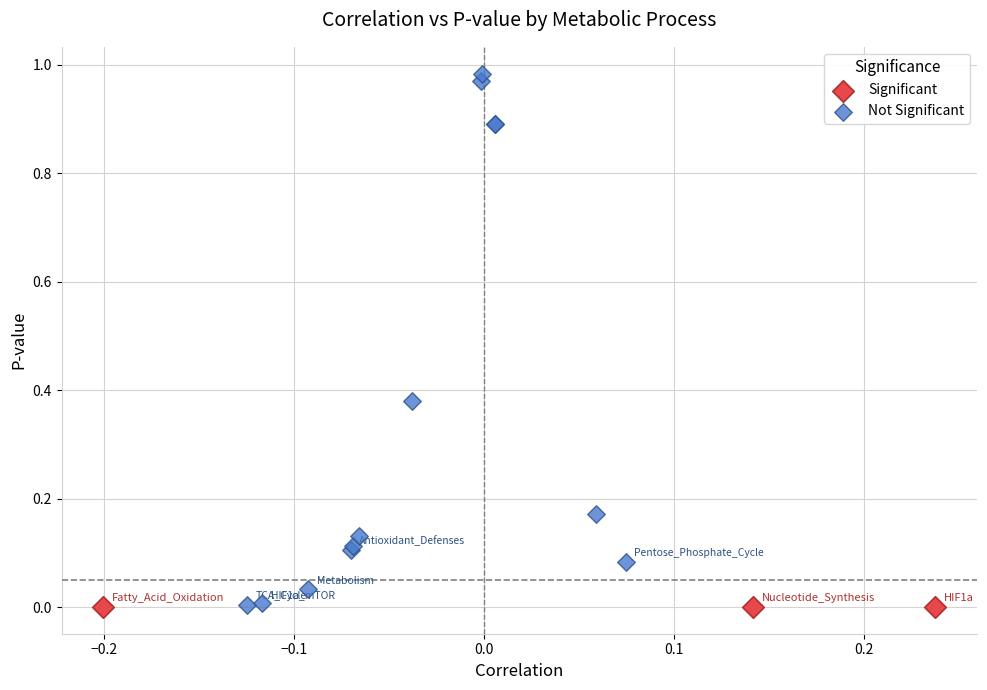

Which series has the largest Y range (max minus min)?

Not Significant